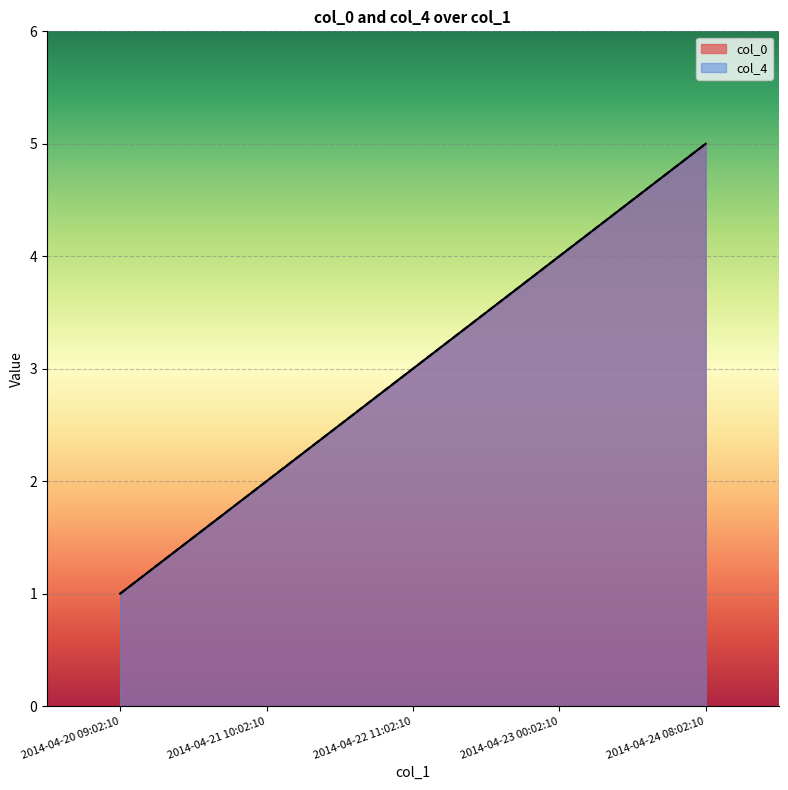

Reading left to right, list all the values displayed in this chart.

col_0: 2014-04-20 09:02:10=1	2014-04-21 10:02:10=2	2014-04-22 11:02:10=3	2014-04-23 00:02:10=4	2014-04-24 08:02:10=5
col_4: 2014-04-20 09:02:10=1	2014-04-21 10:02:10=2	2014-04-22 11:02:10=3	2014-04-23 00:02:10=4	2014-04-24 08:02:10=5